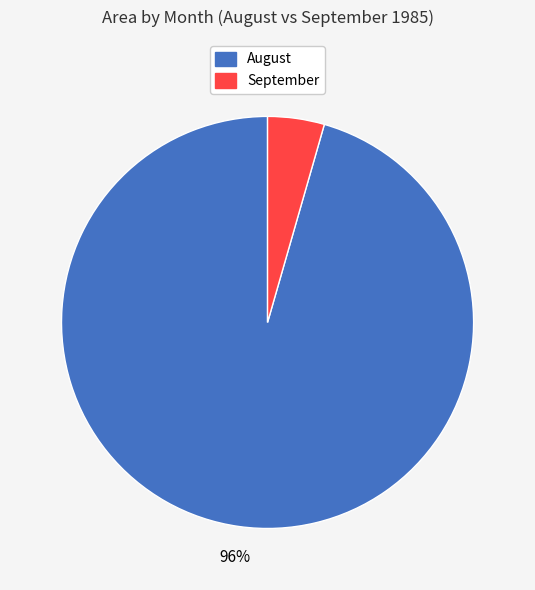

Is it true that August is 96% of the pie?

True